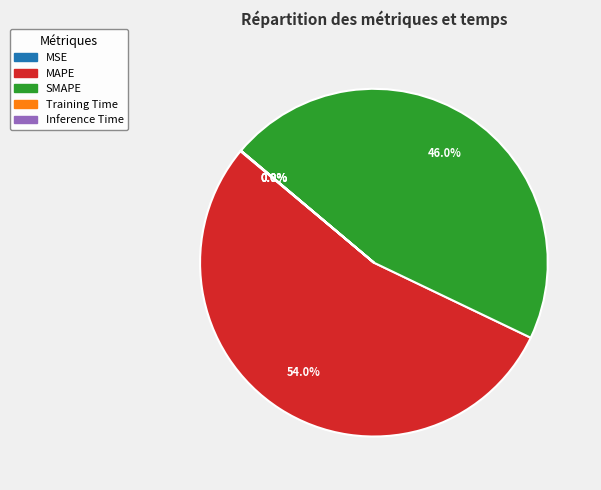

Is MAPE the majority of the pie?

Yes